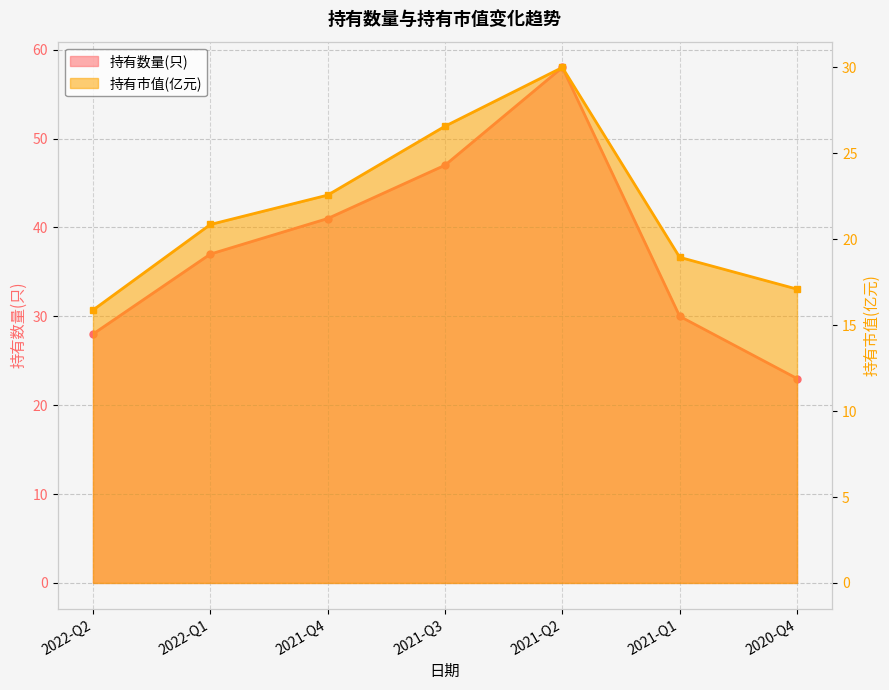

What are all the series names shown in the legend?

持有数量(只), 持有市值(亿元)